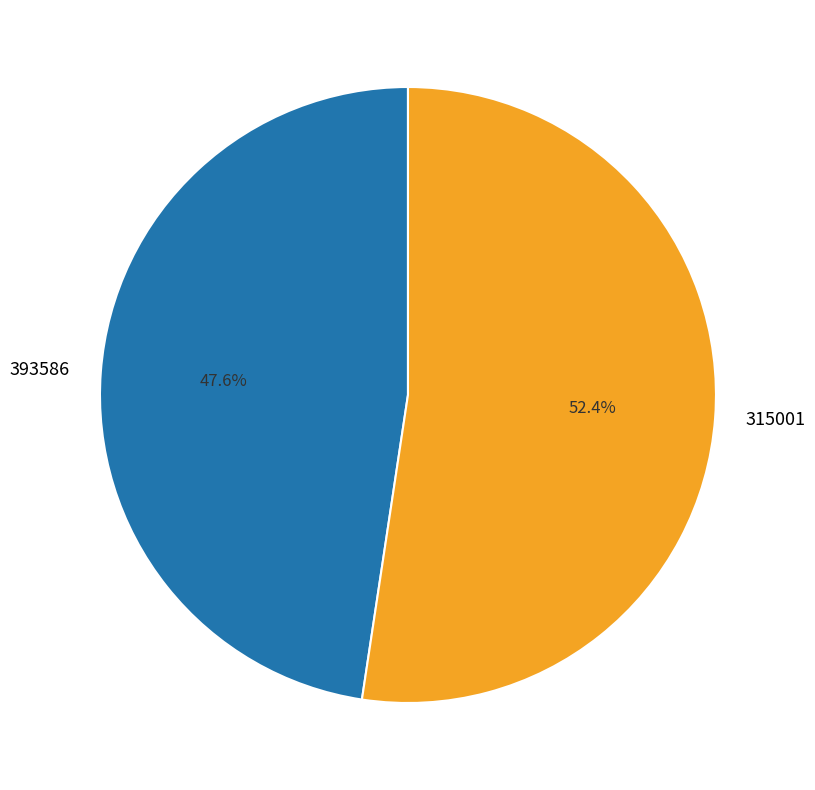

Which category accounts for the majority?

315001